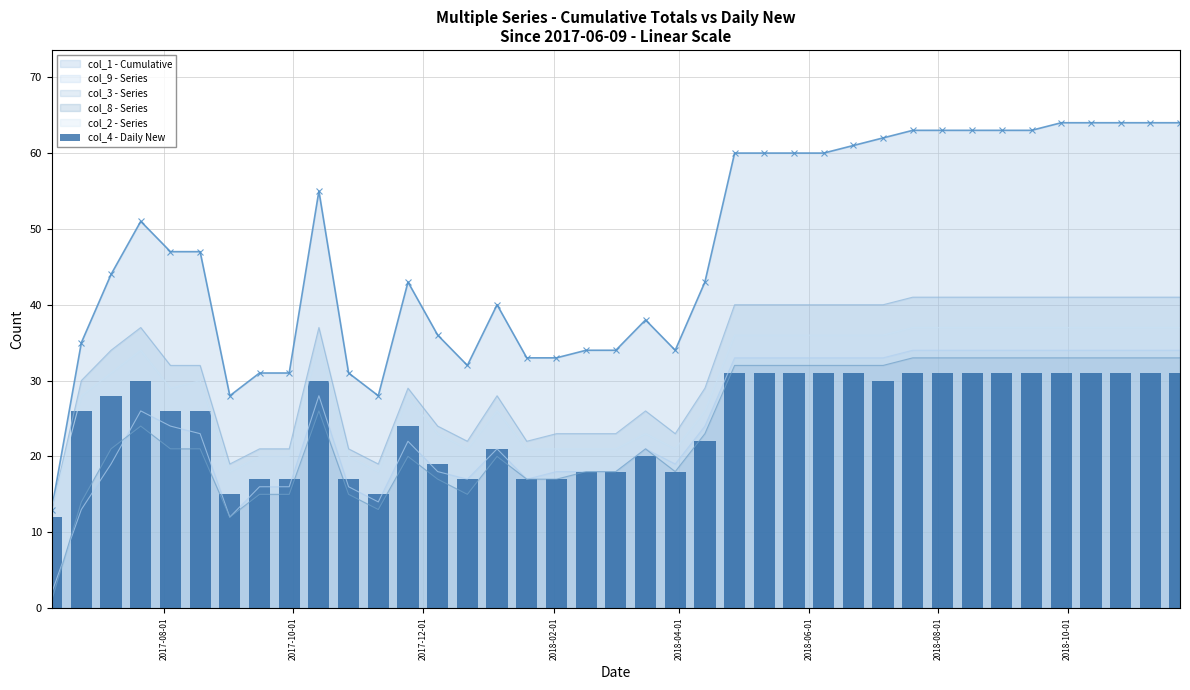

What is the highest value of the col_9 - Series series?

34